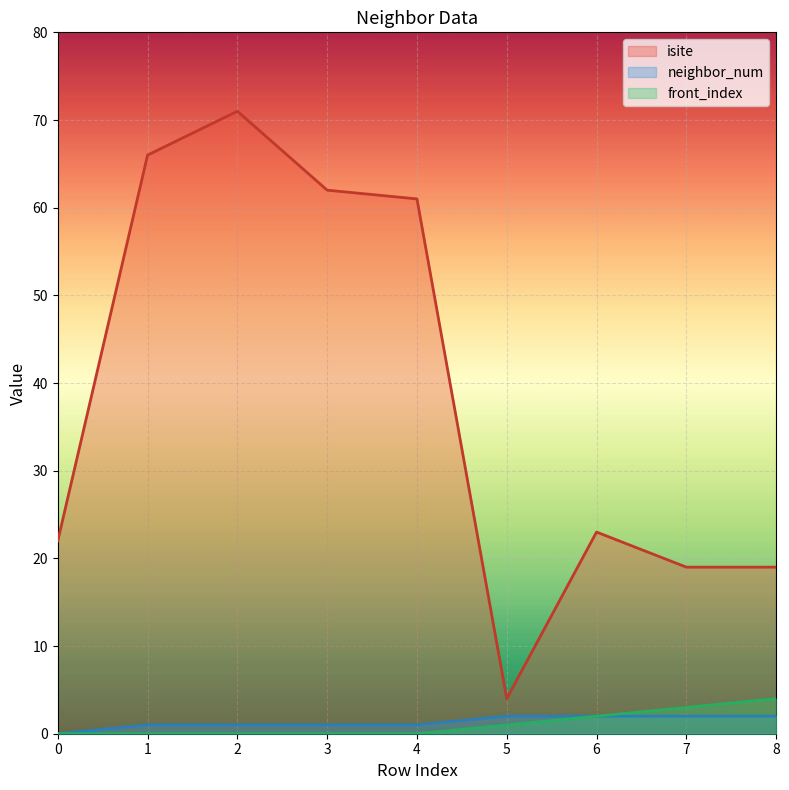

Which label corresponds to the largest value in the chart?

2